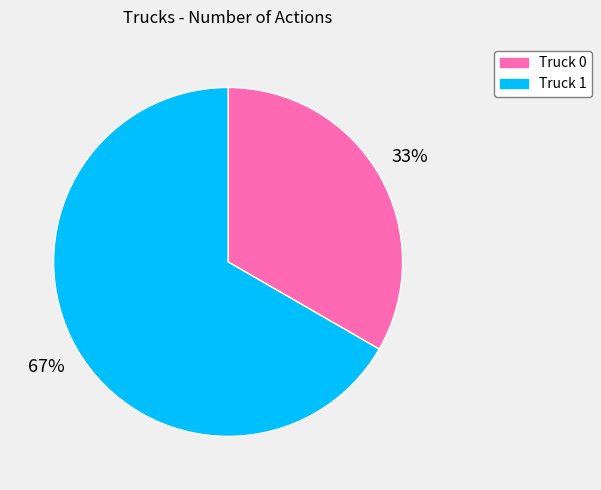

How many segments does this pie chart have?

2